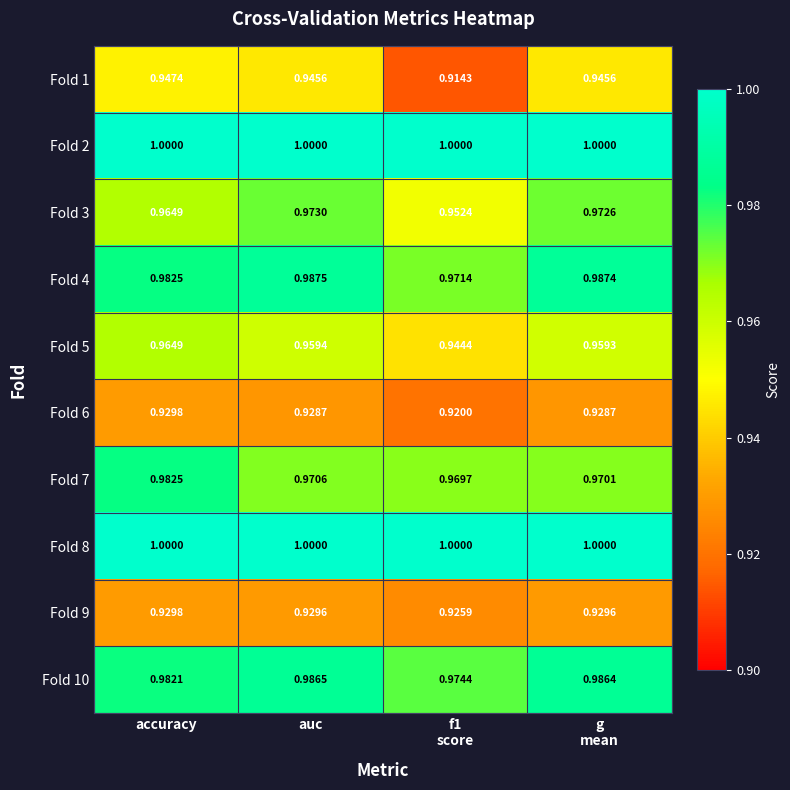

Which category has the highest value in the Fold 5 series?

accuracy